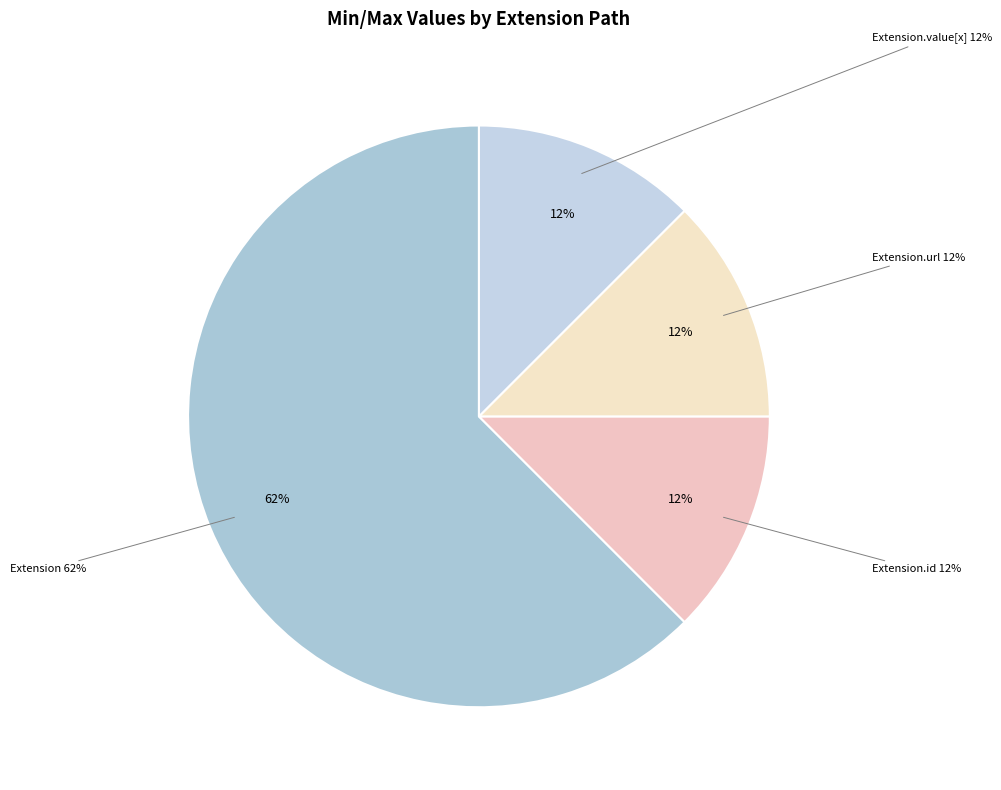

Is there any slice that represents more than half of the pie?

Yes